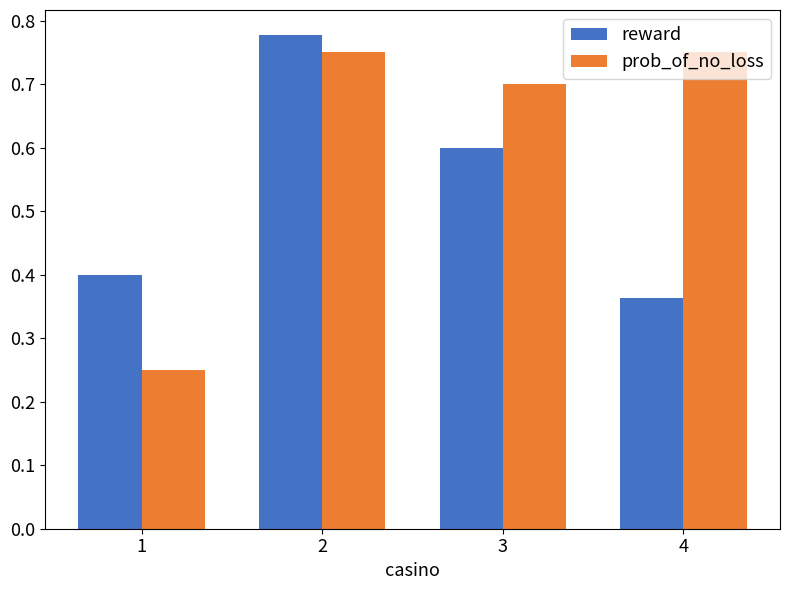

Is the value of reward at 1 greater than the value of prob_of_no_loss at 3?

No